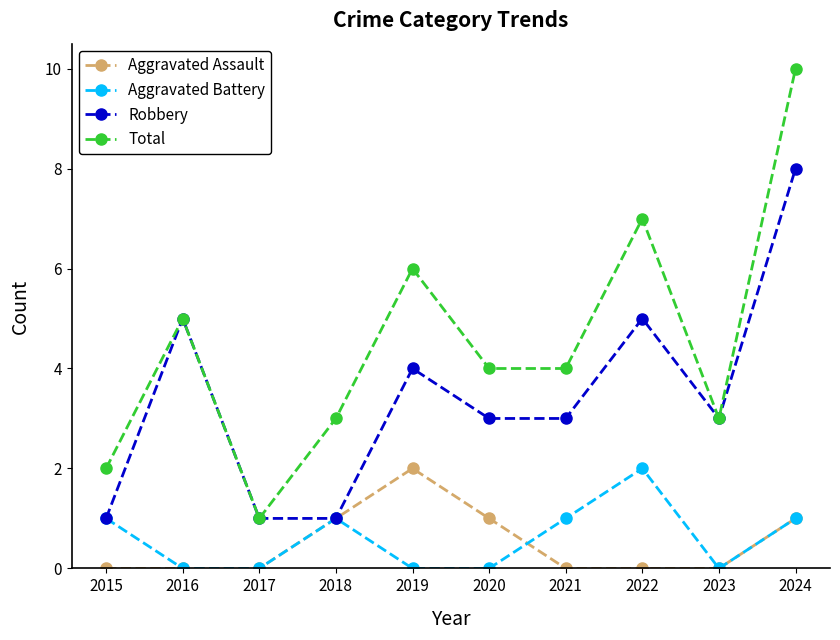

Rank the series at 2022 from highest to lowest value.

Total, Robbery, Aggravated Battery, Aggravated Assault